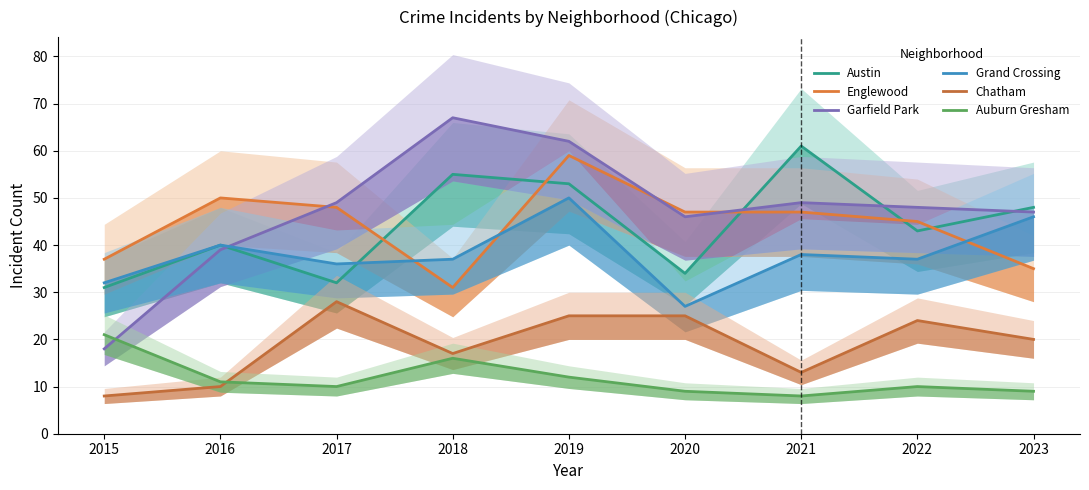

Does the chart have visible grid lines?

Yes